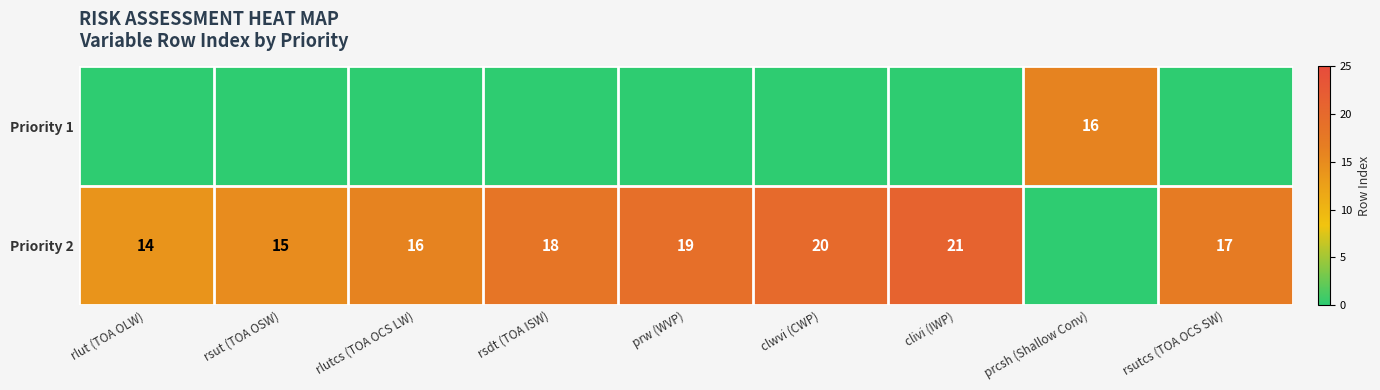

The value of Priority 2 at rsutcs (TOA OCS SW) is 4. True or false?

False